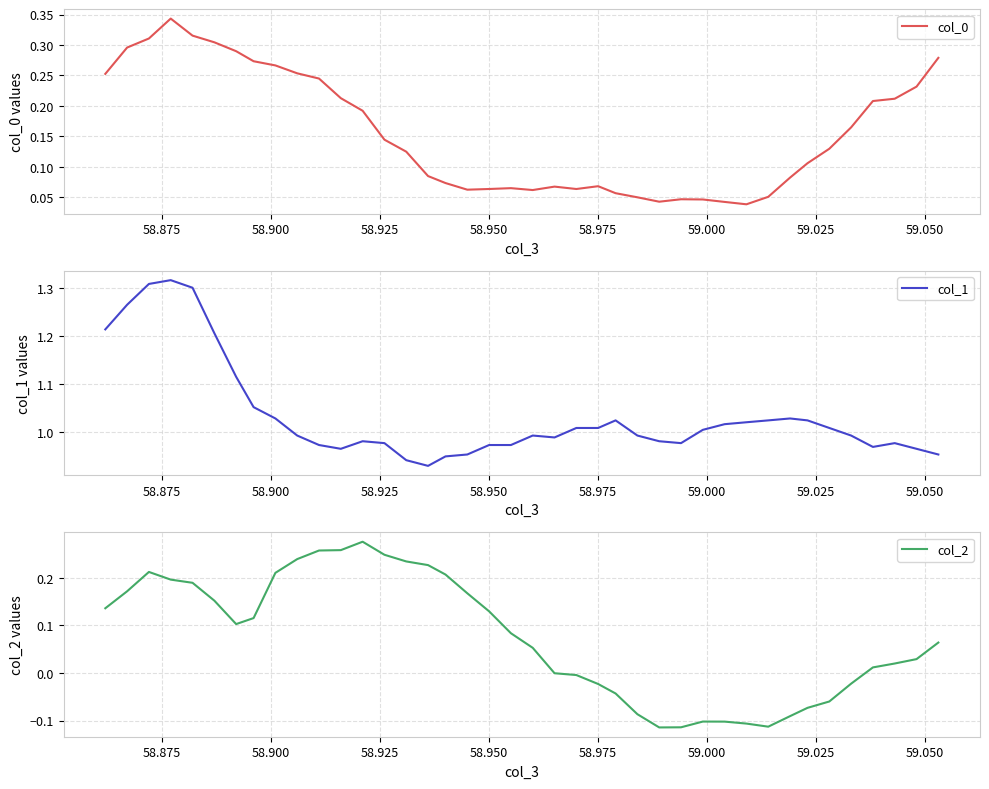

Is the value of col_2 at 35 greater than the value of col_1 at 39?

No